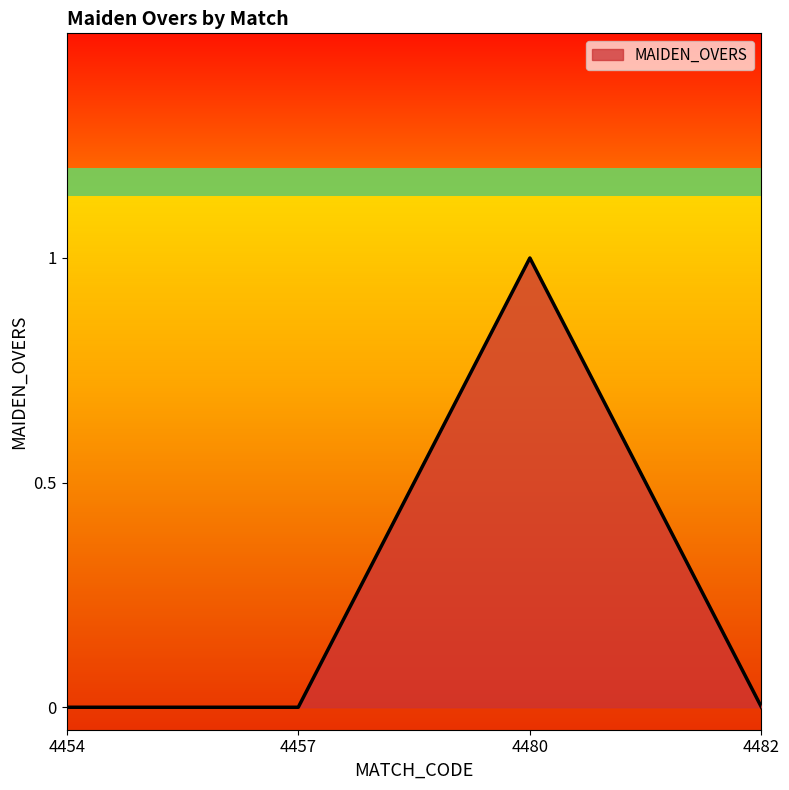

What is the sum of all values?

1